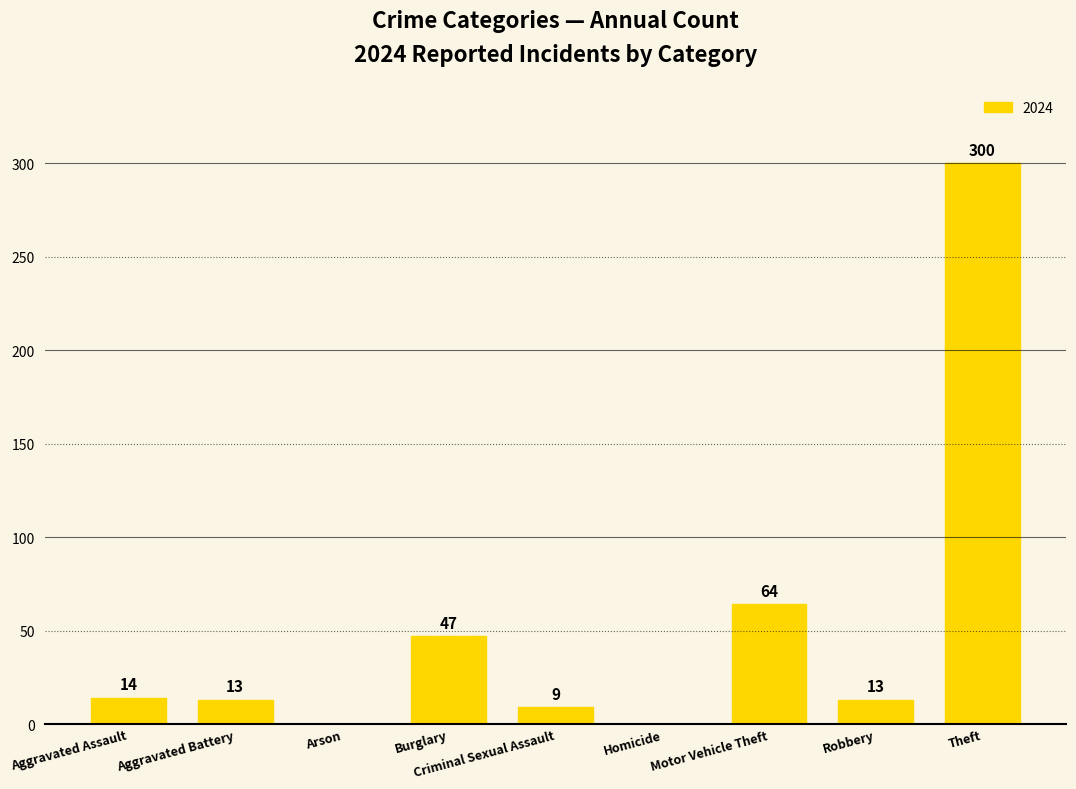

Is it true that the value at Burglary is 47?

True